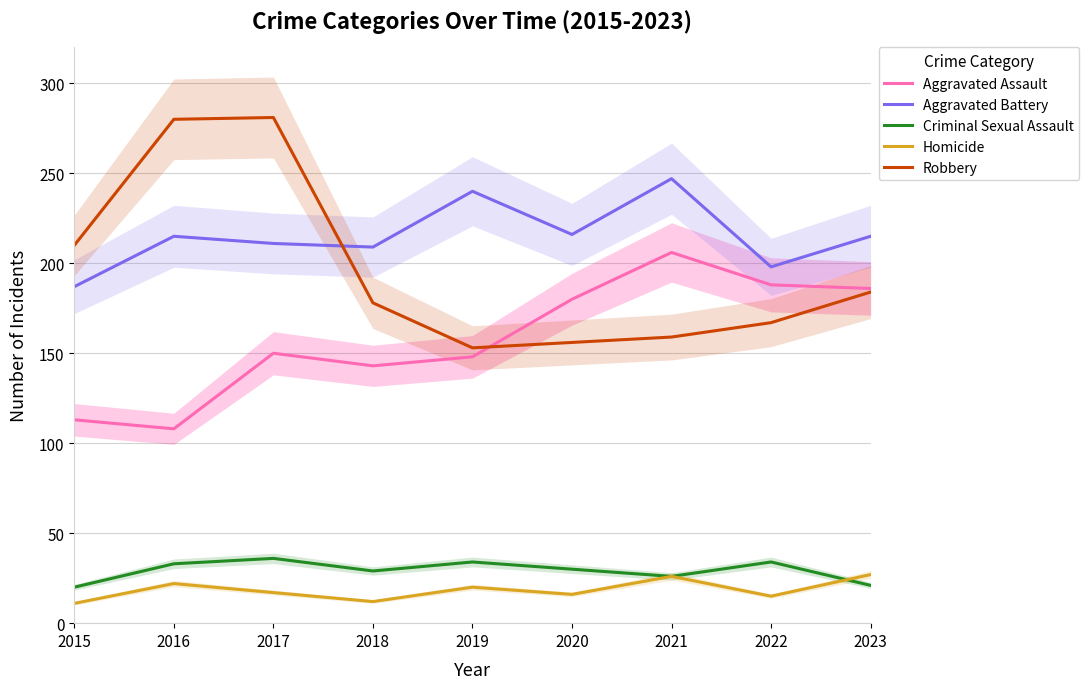

Reading right to left, transcribe all the data shown in this chart.

Aggravated Assault: 2023=186	2022=188	2021=206	2020=180	2019=148	2018=143	2017=150	2016=108	2015=113
Aggravated Battery: 2023=215	2022=198	2021=247	2020=216	2019=240	2018=209	2017=211	2016=215	2015=187
Criminal Sexual Assault: 2023=21	2022=34	2021=26	2020=30	2019=34	2018=29	2017=36	2016=33	2015=20
Homicide: 2023=27	2022=15	2021=26	2020=16	2019=20	2018=12	2017=17	2016=22	2015=11
Robbery: 2023=184	2022=167	2021=159	2020=156	2019=153	2018=178	2017=281	2016=280	2015=210